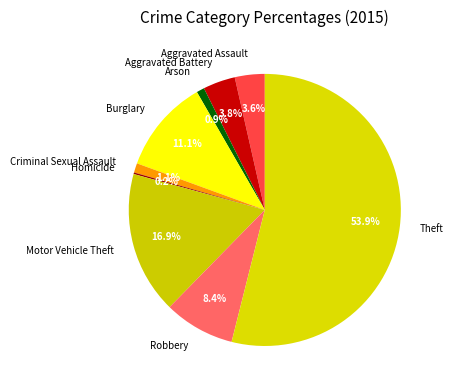

Which slice is the largest?

Theft